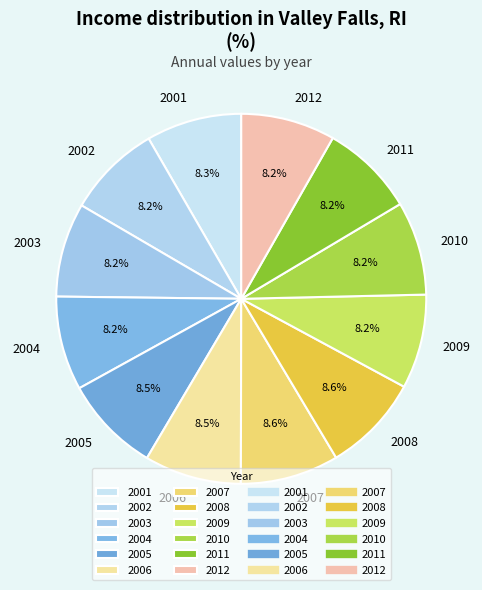

What percentage is NOT represented by 2008?

91.4%